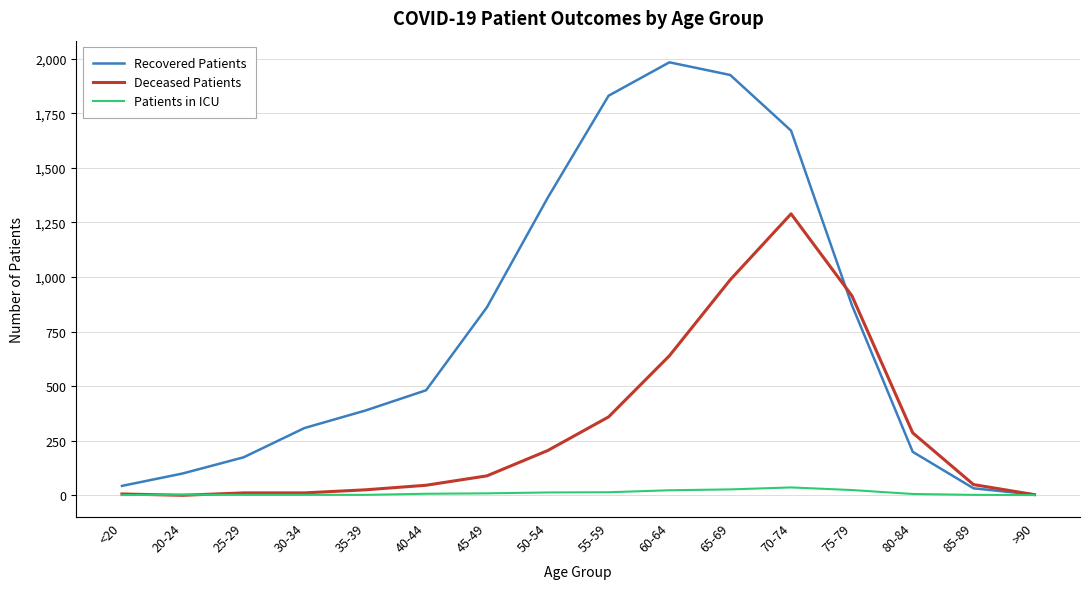

How many categories are shown in the chart?

16